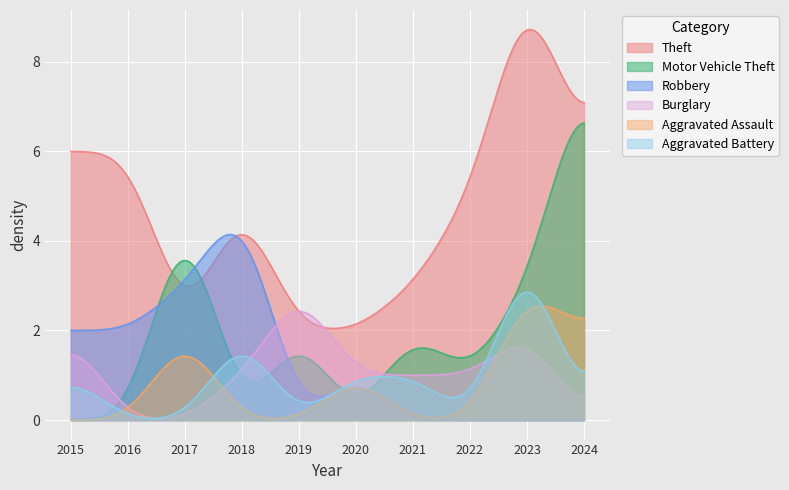

Which category has the lowest value across all series?

2015